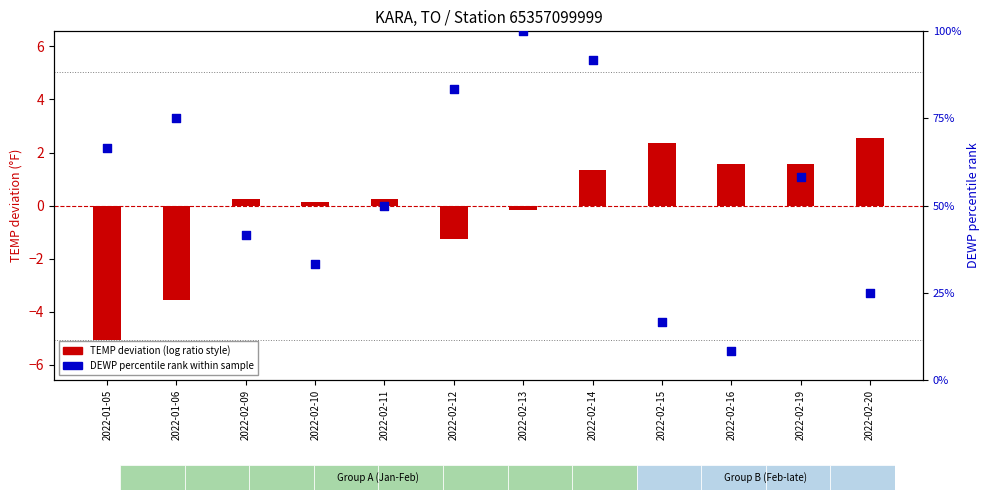

What is the total value across all series at 2022-02-10?

33.5